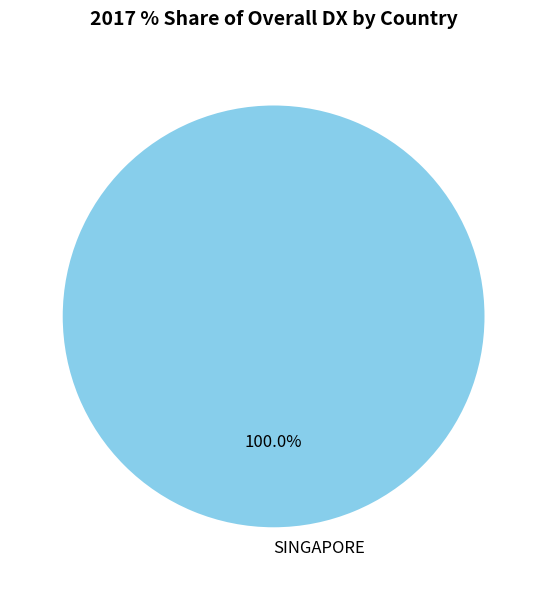

Which category accounts for the majority?

SINGAPORE